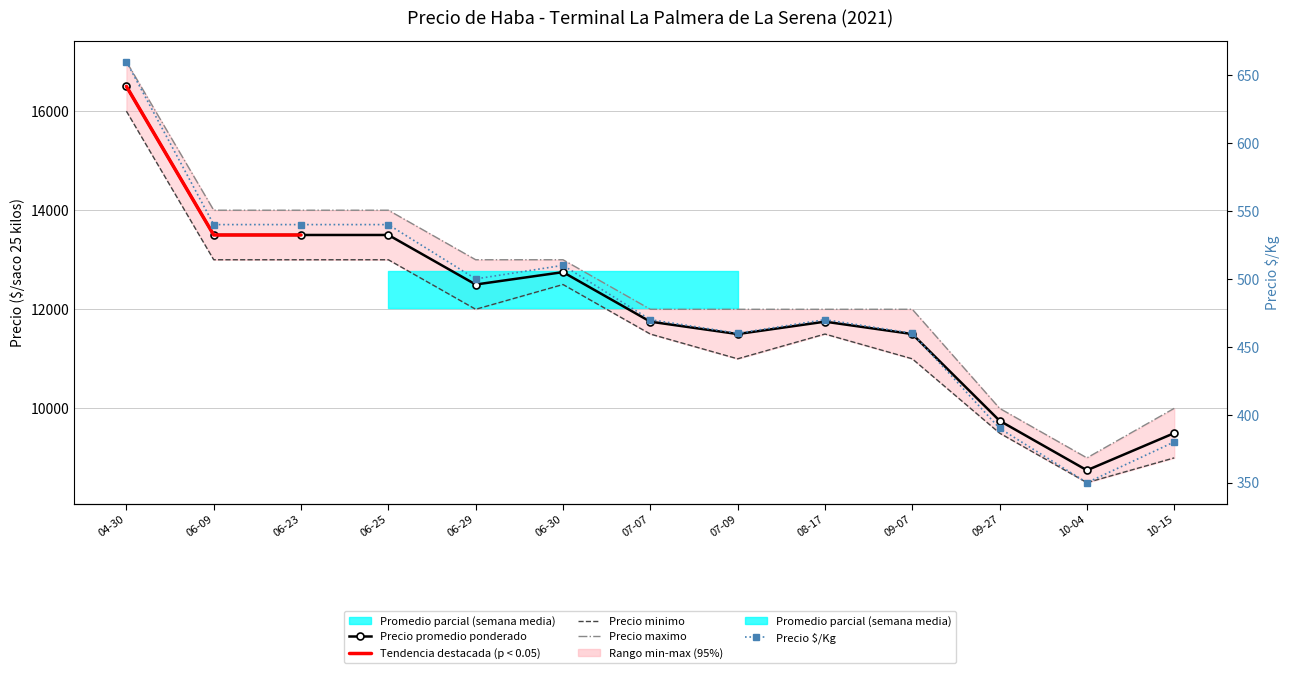

What is the difference between the second highest and second lowest values in the Precio promedio ponderado series?

4000